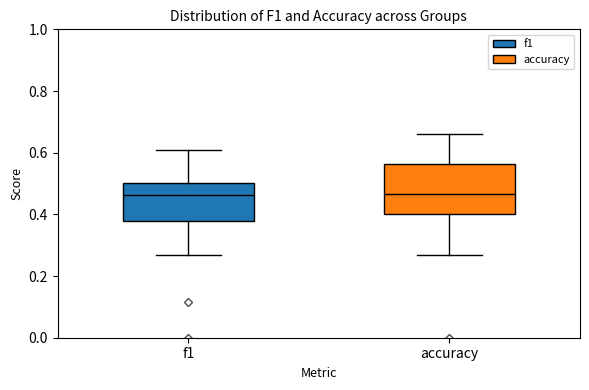

Where is the upper edge of the box for accuracy on the y-axis? The values are not printed on the chart, so give them approximately, as read against the axis.

0.56